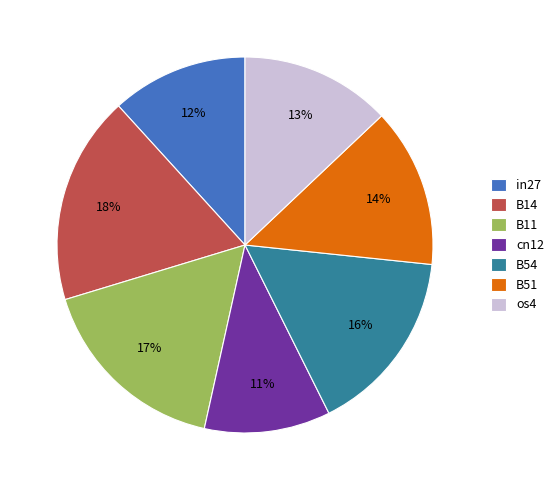

To the nearest percent, what portion does os4 represent?

13%